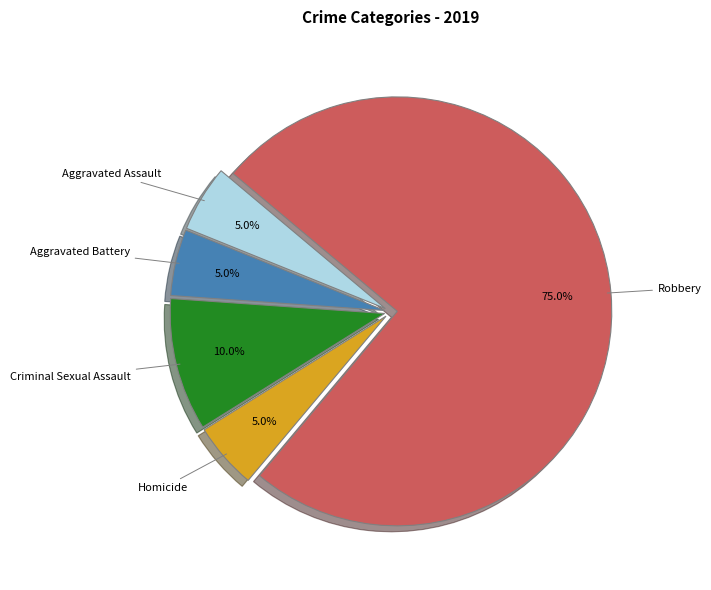

Between Aggravated Assault and Criminal Sexual Assault, which is larger?

Criminal Sexual Assault